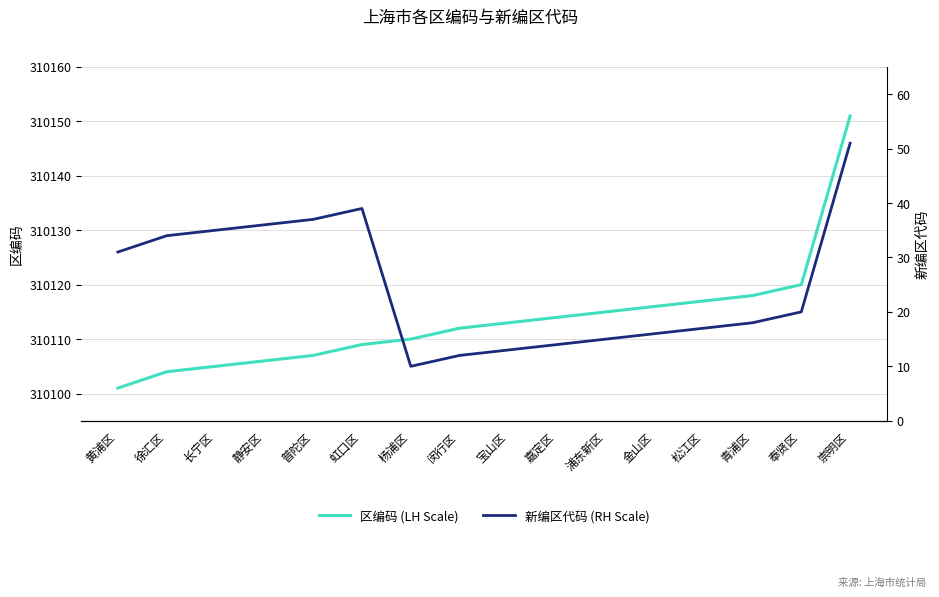

At how many categories does at least one series exceed 10355?

16